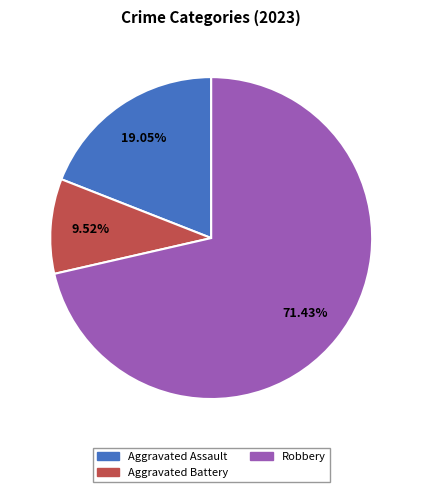

What is the ratio of the value at Aggravated Assault to the value at Robbery?

0.3